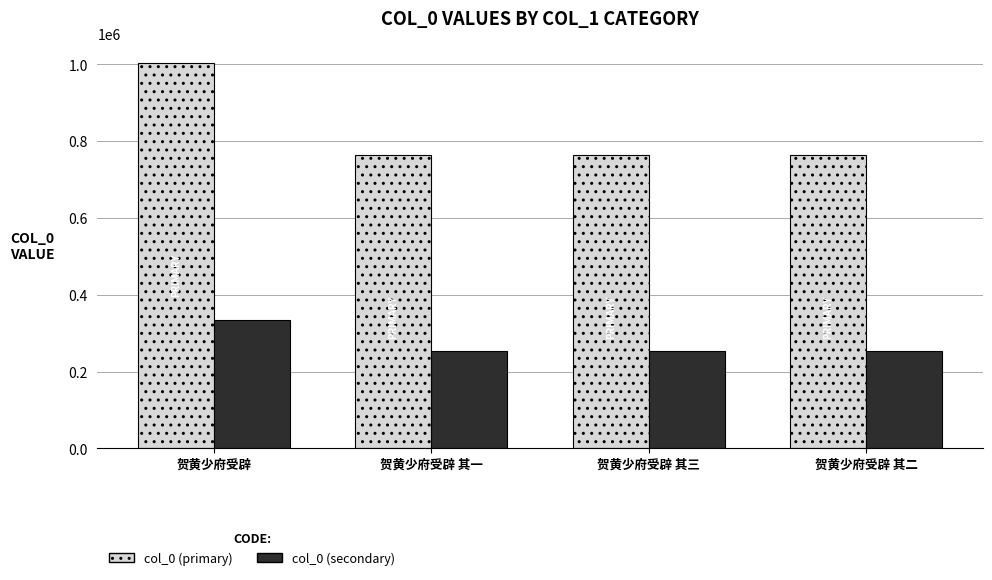

List the series in order of their overall mean, lowest first.

col_0 (secondary), col_0 (primary)